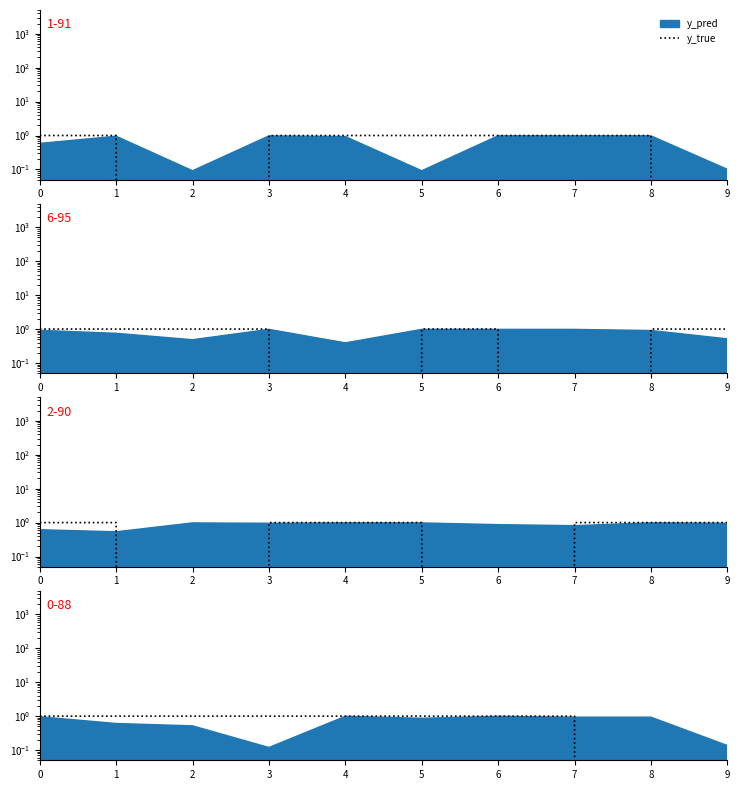

What value does the data have at 5?

1